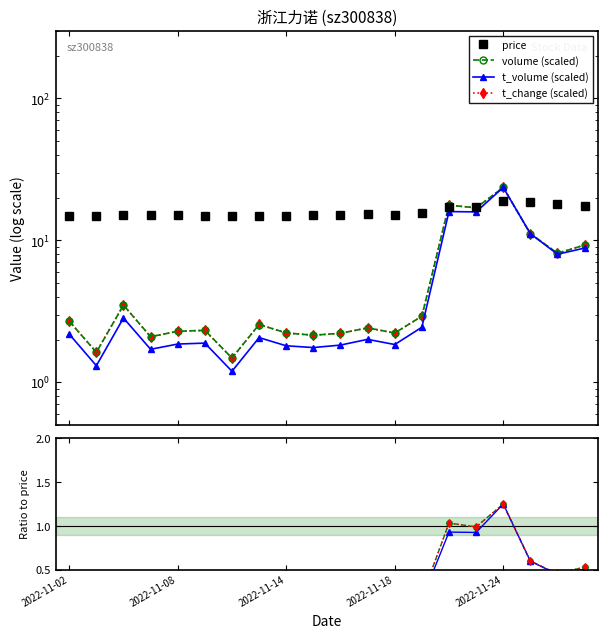

What is the difference between the maximum and minimum values in the volume series?

22.1